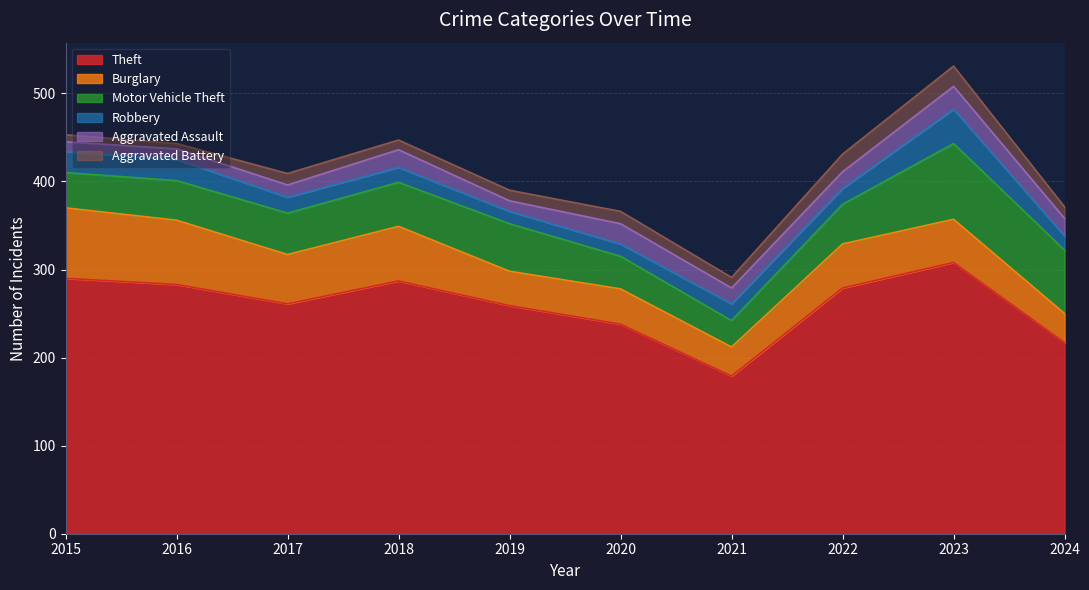

Between 2015 and 2022, which series saw the biggest shift?

Burglary